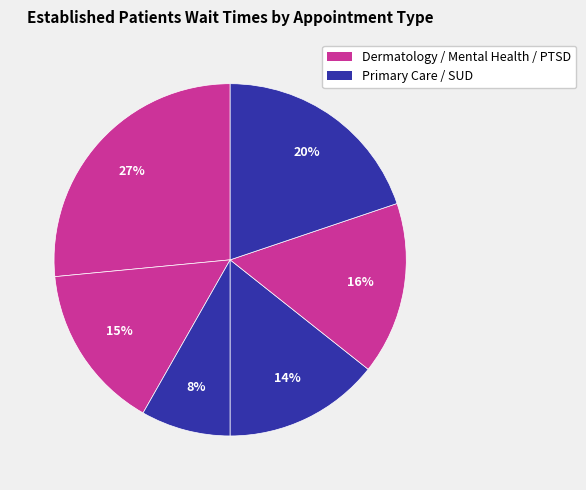

What is the smallest slice in the pie chart?

PRIMARY CARE